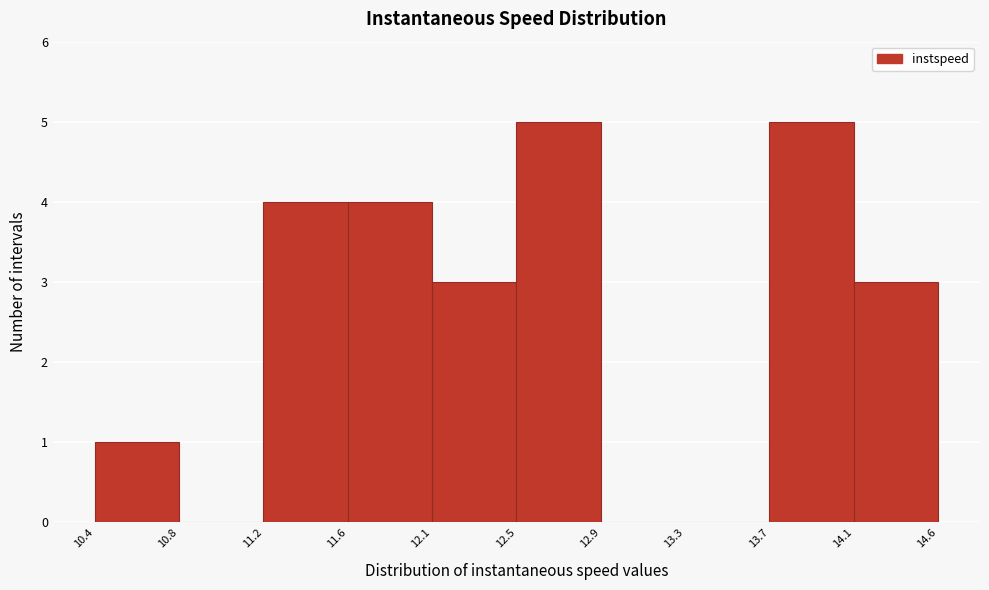

Reading left to right, list every bar in this chart as the range it spans on the x-axis followed by its height. The values are not printed on the chart, so give them approximately, as read against the axis.

10.4 to 10.8: 1
10.8 to 11.2: 0
11.2 to 11.6: 4
11.6 to 12.1: 4
12.1 to 12.5: 3
12.5 to 12.9: 5
12.9 to 13.3: 0
13.3 to 13.7: 0
13.7 to 14.1: 5
14.1 to 14.6: 3